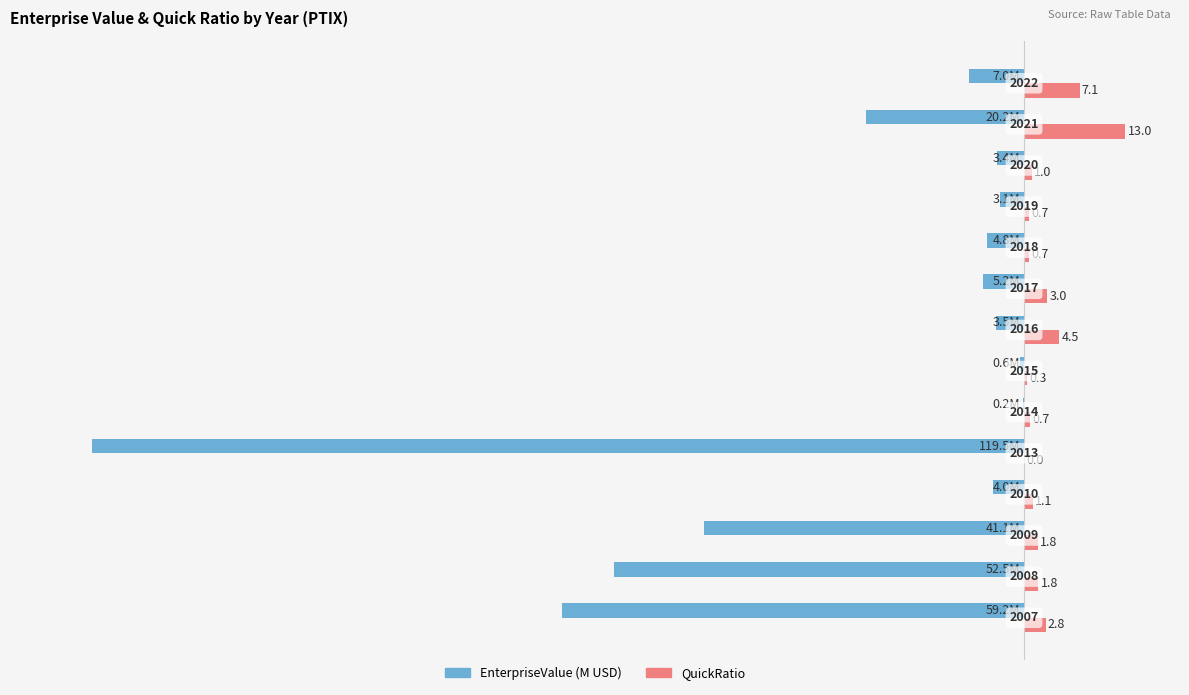

Which series has the largest total across all categories?

QuickRatio